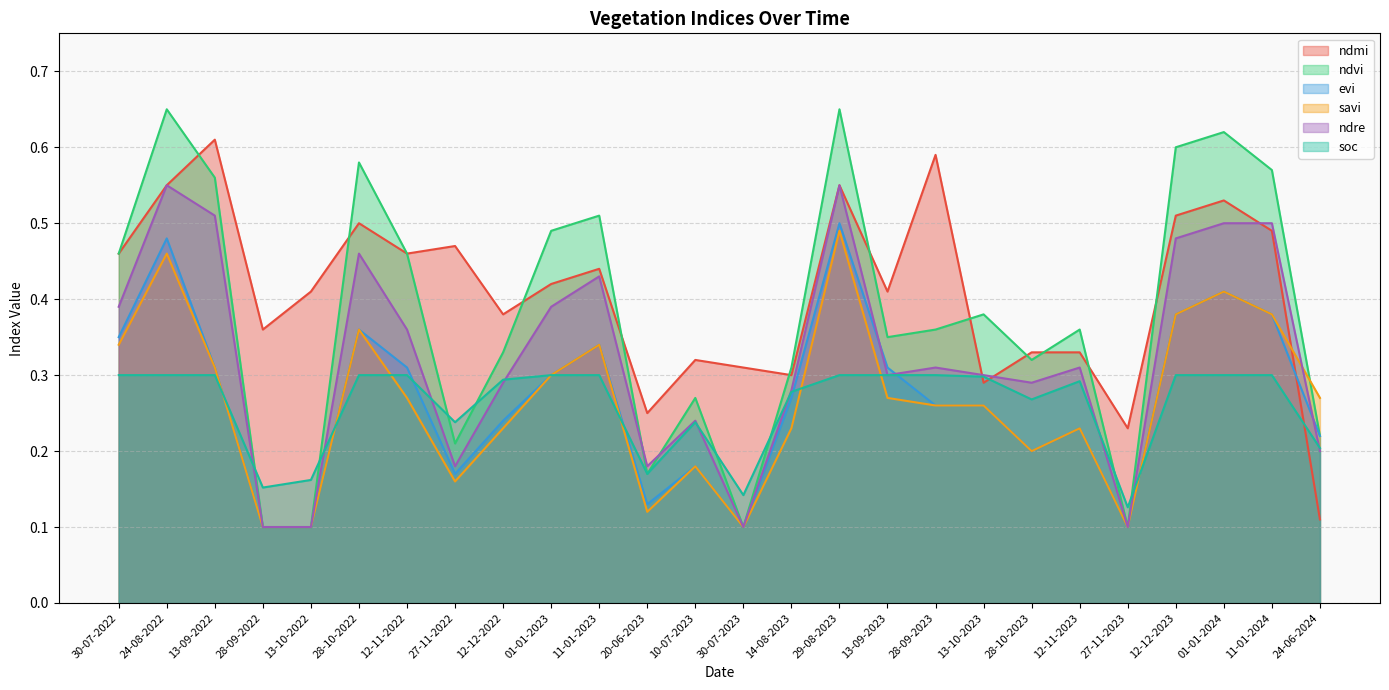

What is the spread (max minus min) of values at 28-10-2023?

0.1